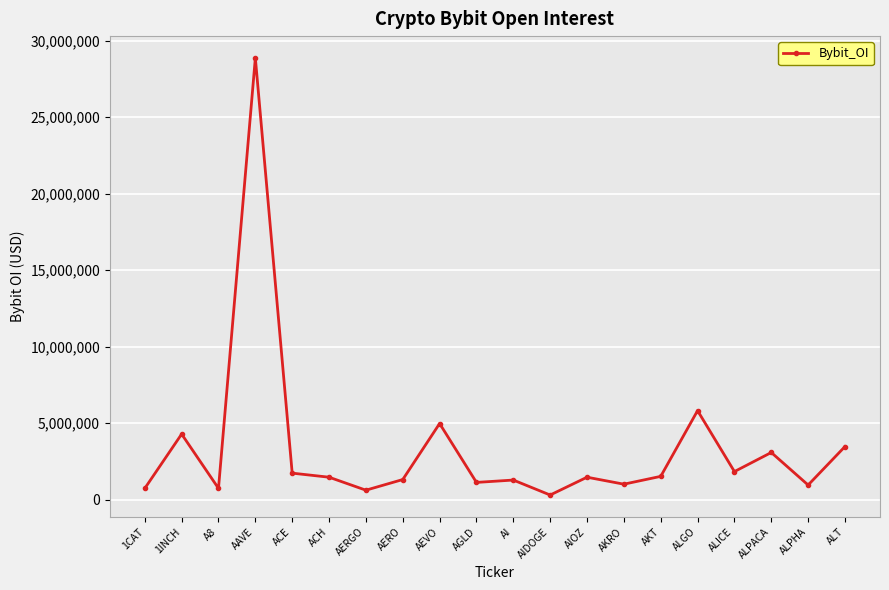

How many lines are shown in the chart?

1